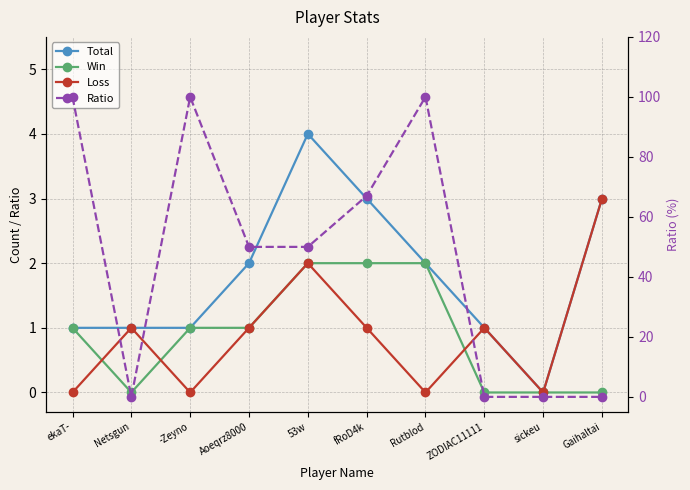

Rank the series at Rutblod from lowest to highest value.

Loss, Total, Win, Ratio